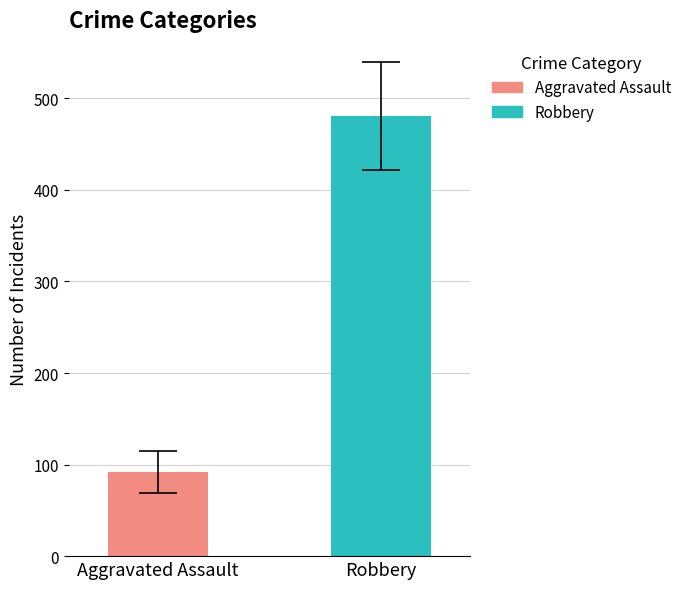

What is the highest value of the Aggravated Assault series?

92.1